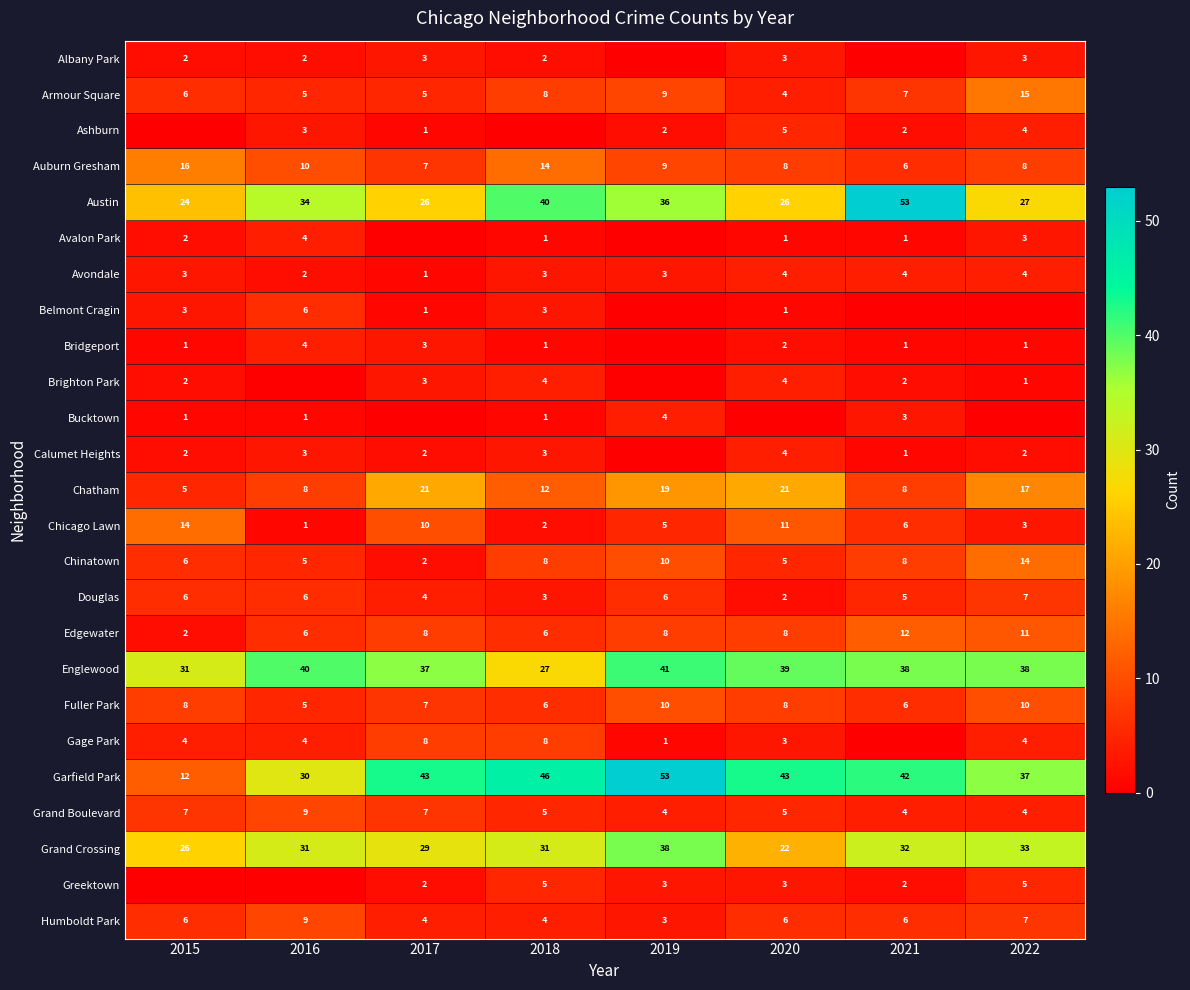

How many values in the Armour Square series are below 7?

4